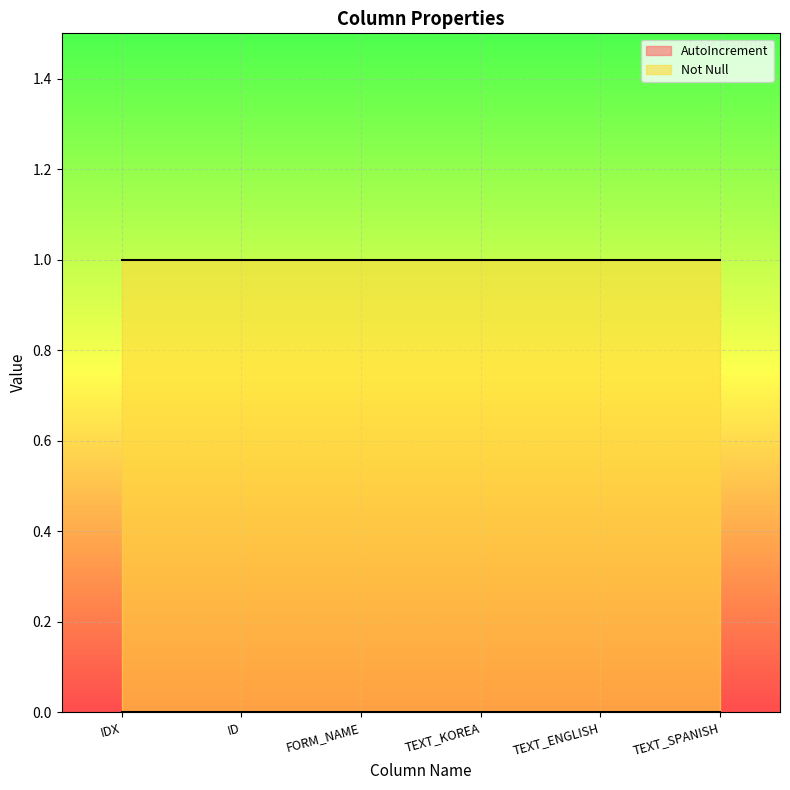

Is it true that Not Null equals 1 at TEXT_ENGLISH?

True